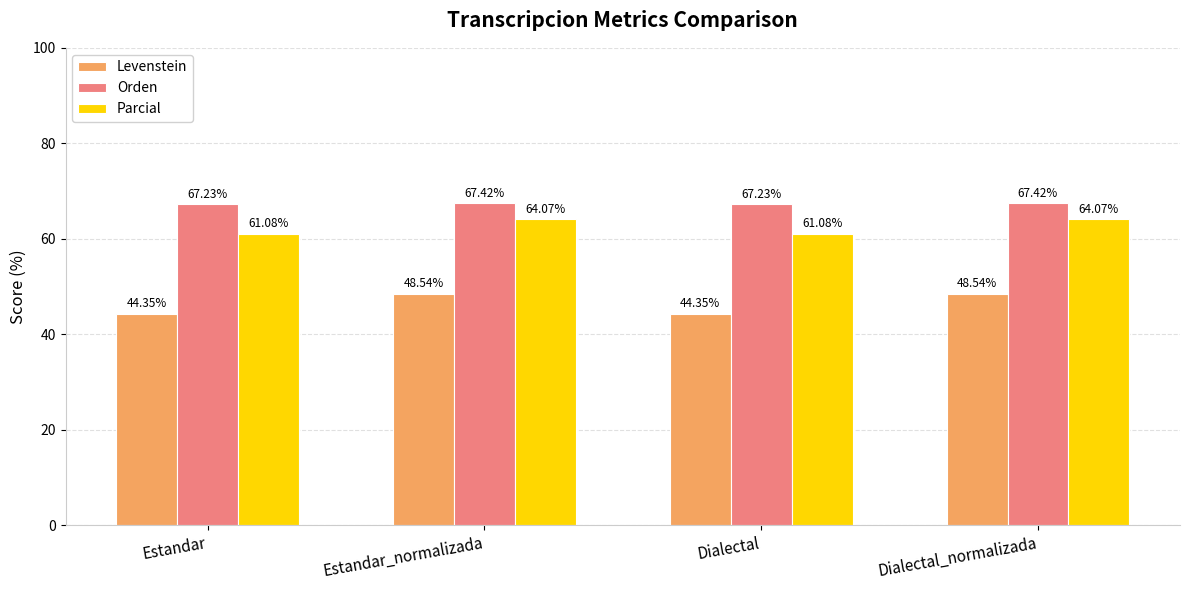

True or false: Levenstein has a value of 59.7 at Estandar.

False